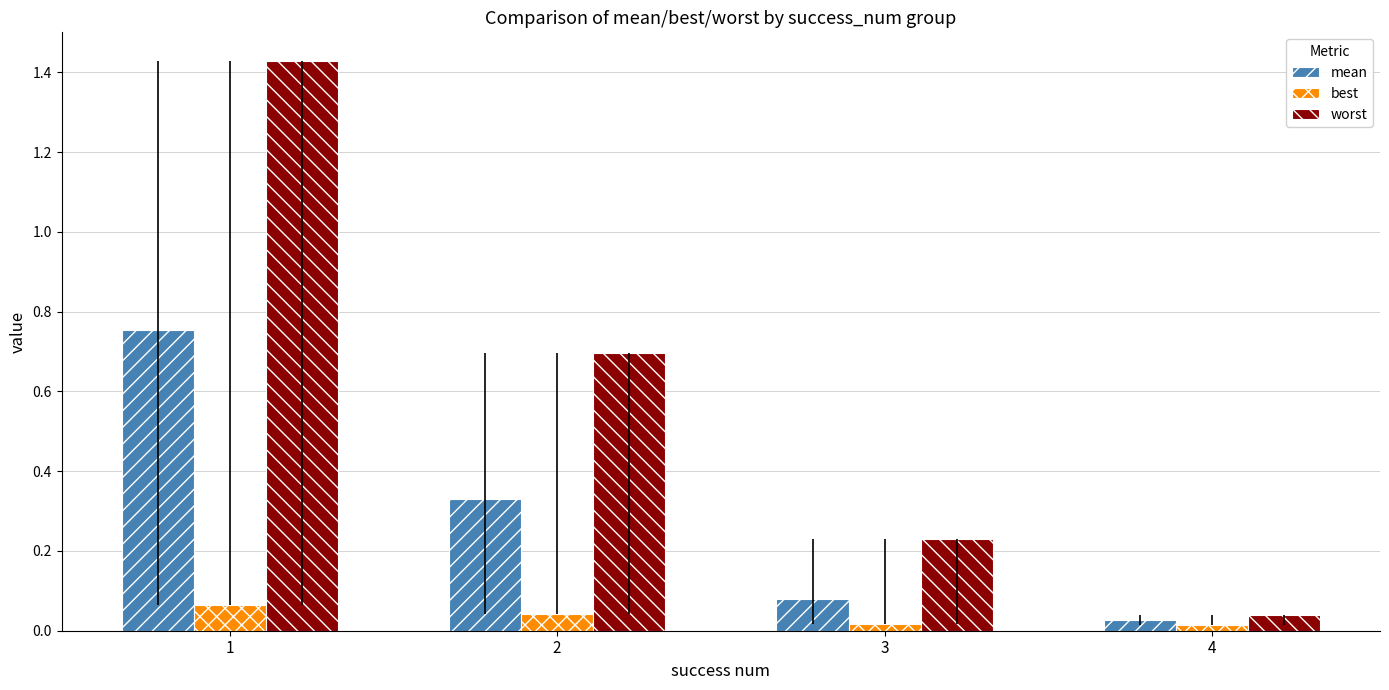

At which label does best reach its peak?

1